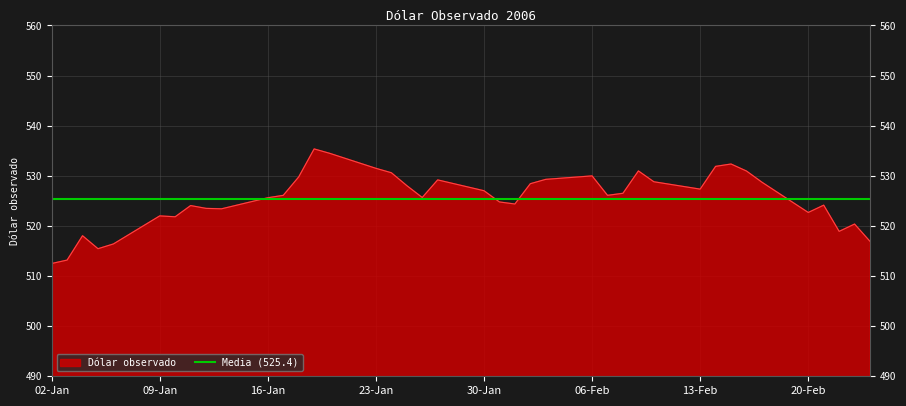

The value at 16-02-2006 is 531.0. True or false?

True